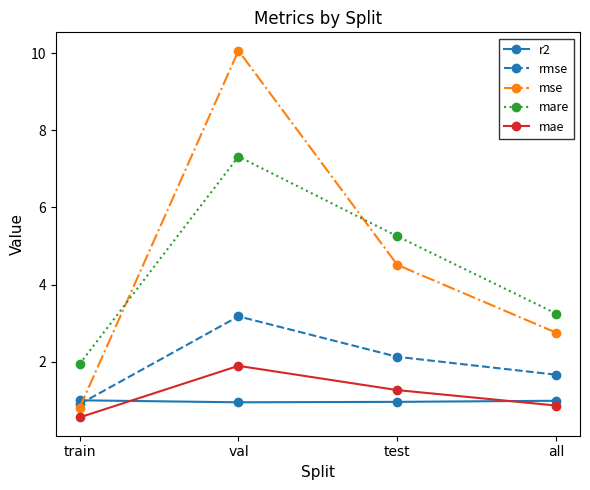

Which series has the largest range (max minus min)?

mse